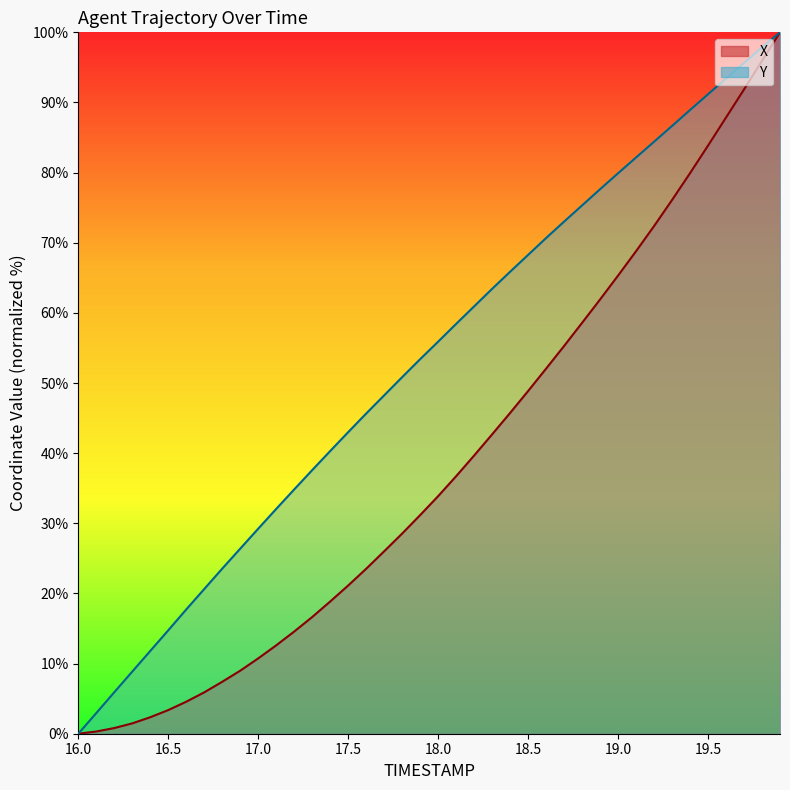

What is the value of the Y point at the 5th from the left?

11.8